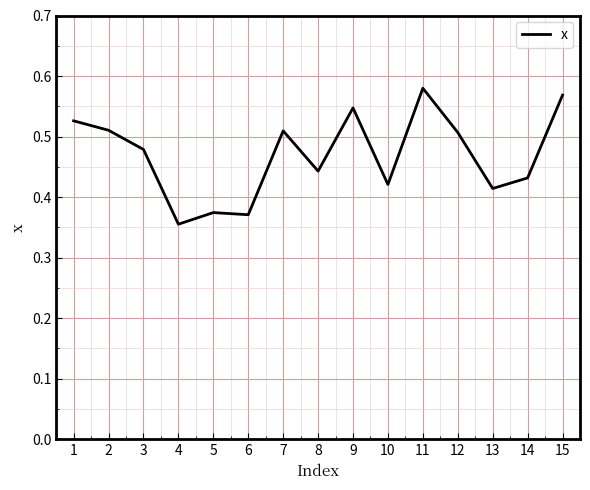

The value at 7 is 0.7. True or false?

False